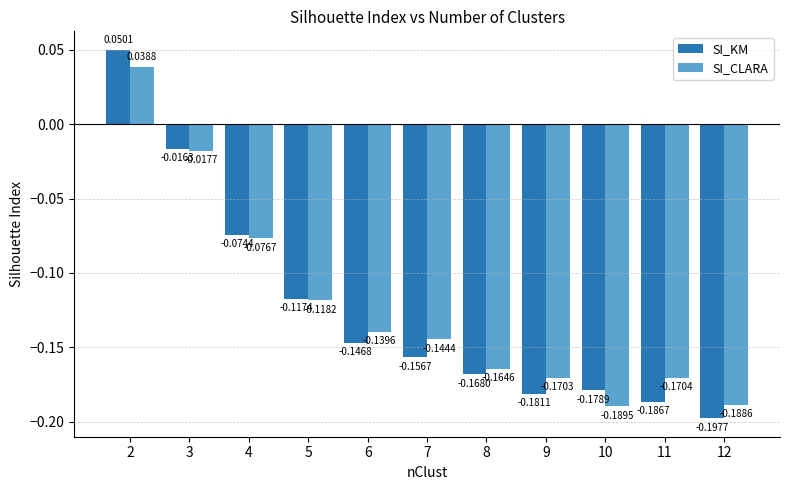

What is the difference between the SI_KM values at 3 and 11?

0.2